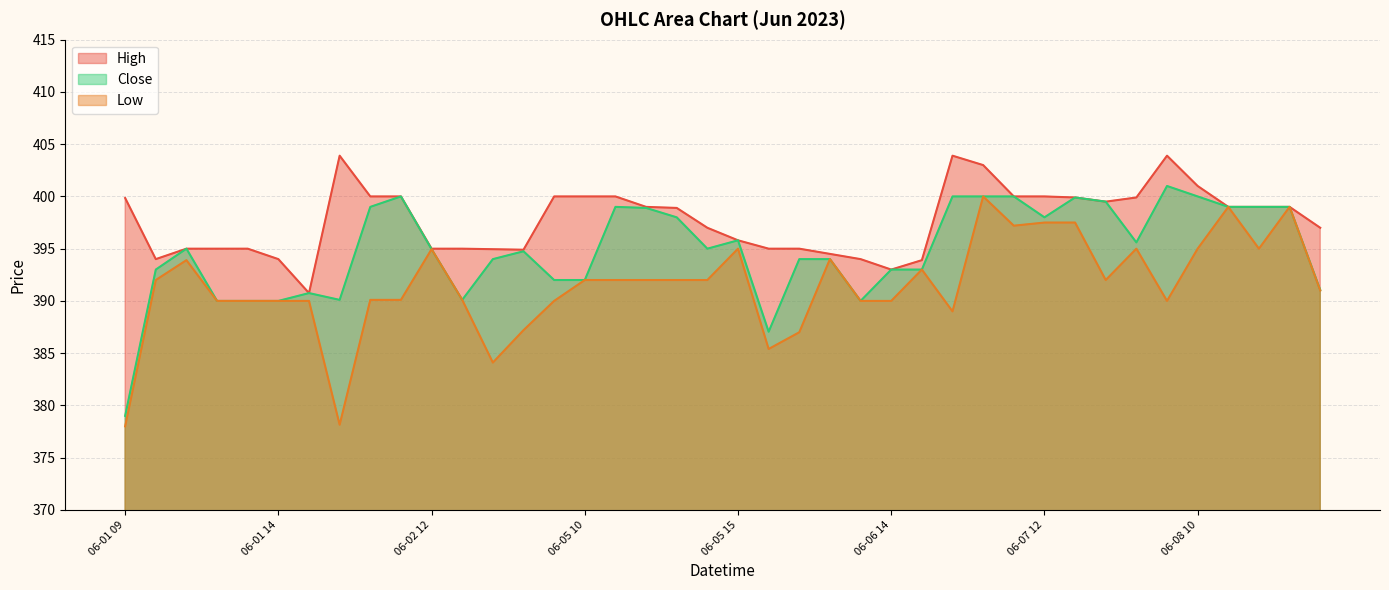

Where does the High series first go above 399?

06-01 09